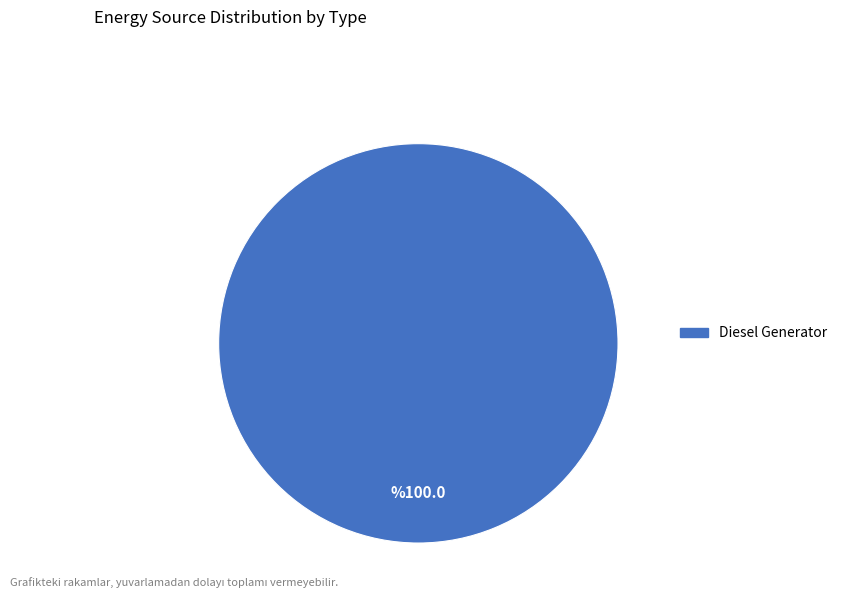

Is there a majority slice in this chart?

Yes